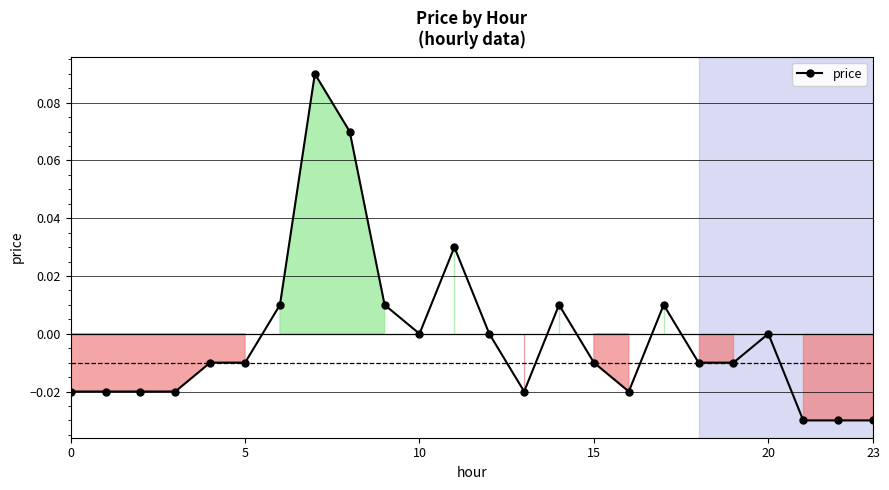

True or false: the data has more than 1 interior local peaks.

True